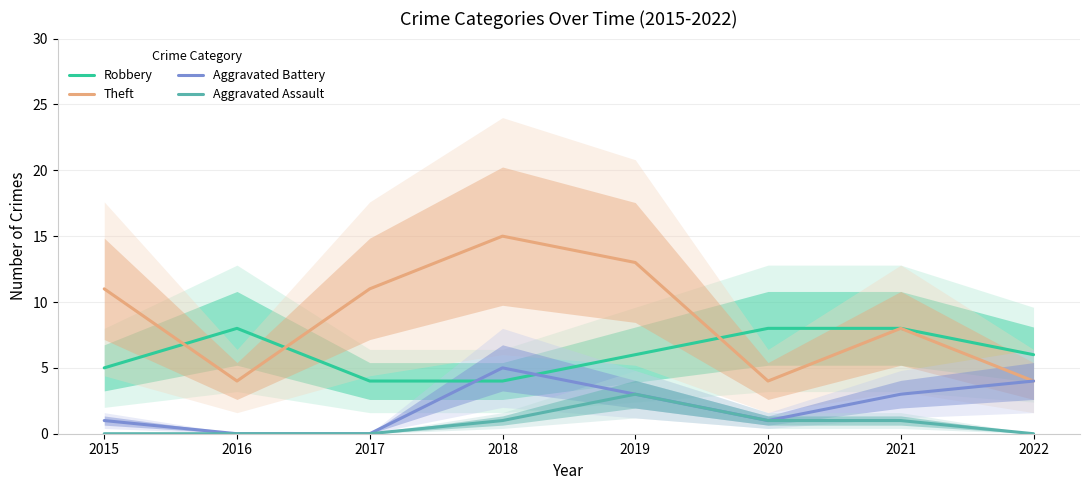

Is it true that Theft equals 4 at 2017?

False